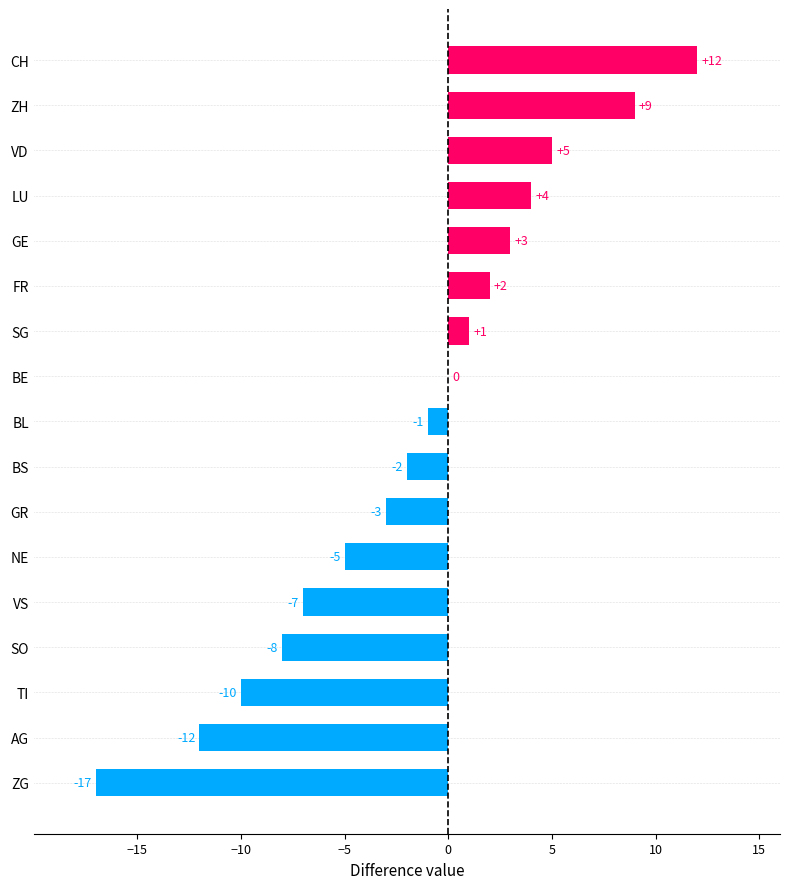

At which label is the value closest to -2?

BS